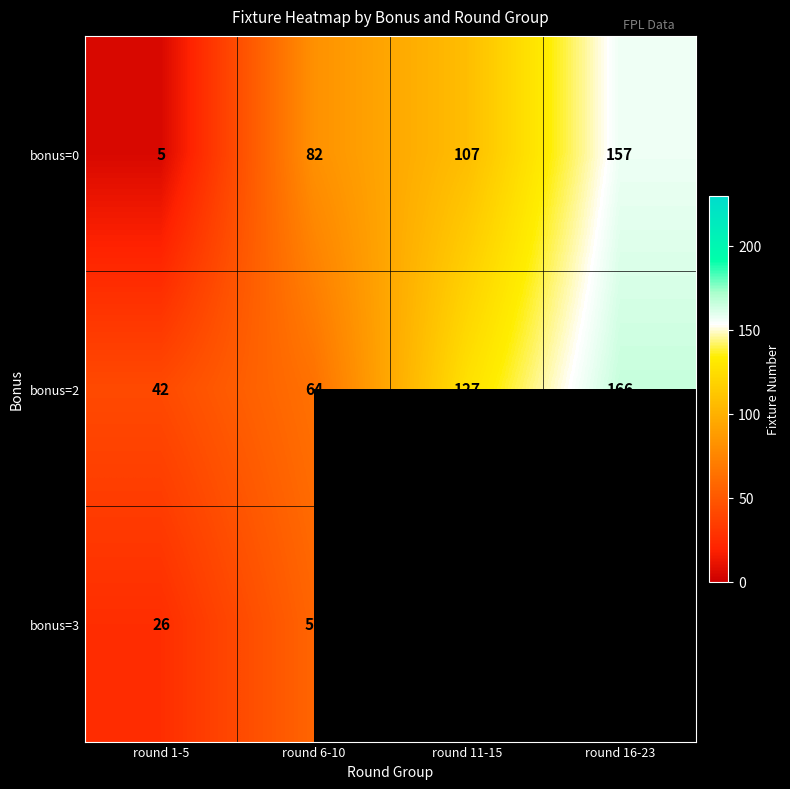

What is the spread (max minus min) of values at round 6-10?

25